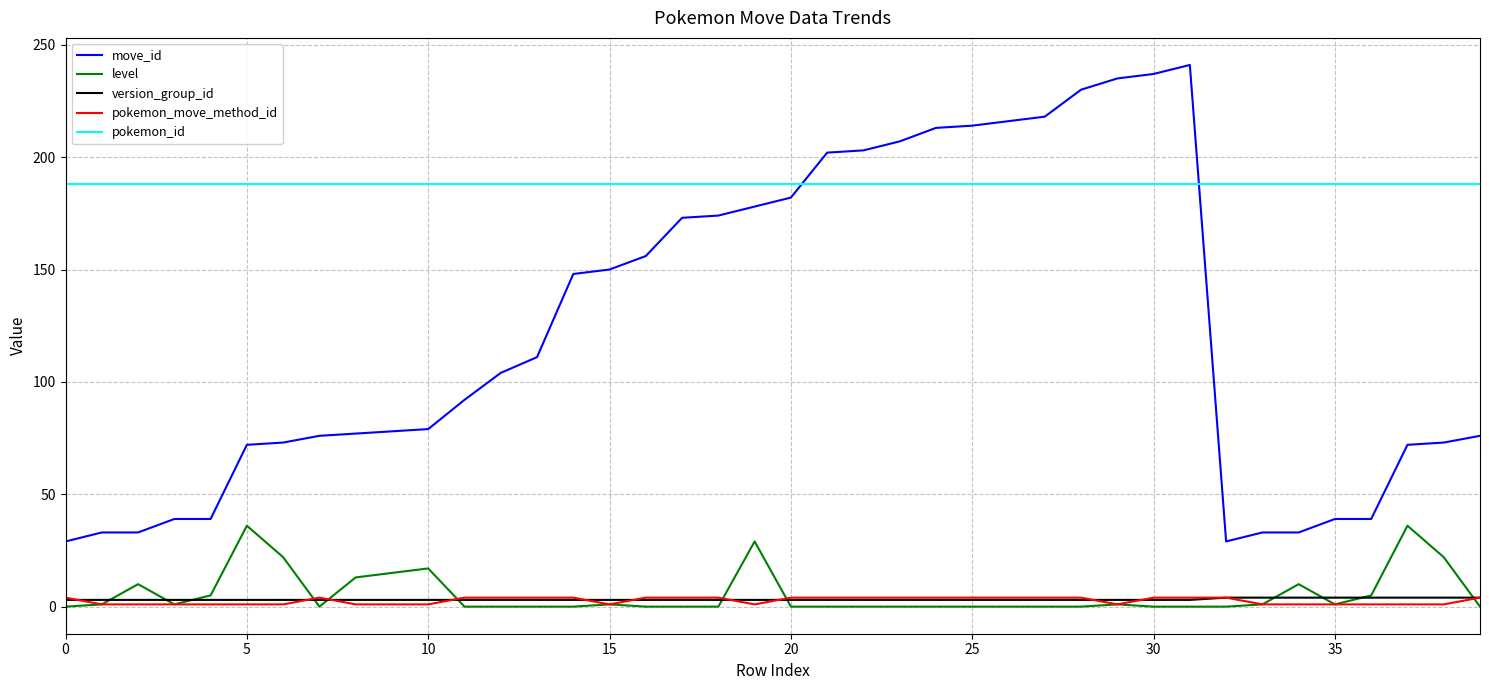

Which series has the widest spread of values?

move_id